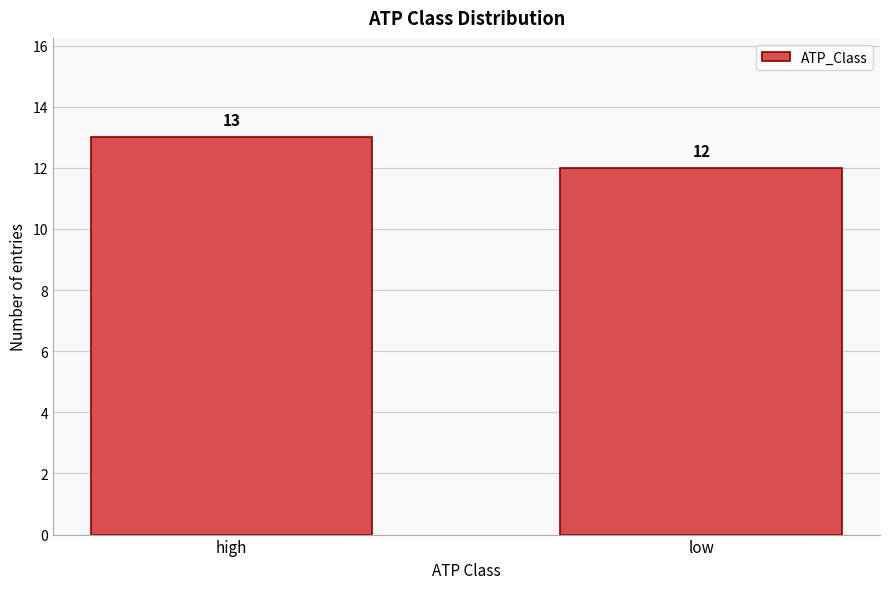

Reading left to right, extract all data points from this chart.

high=13	low=12